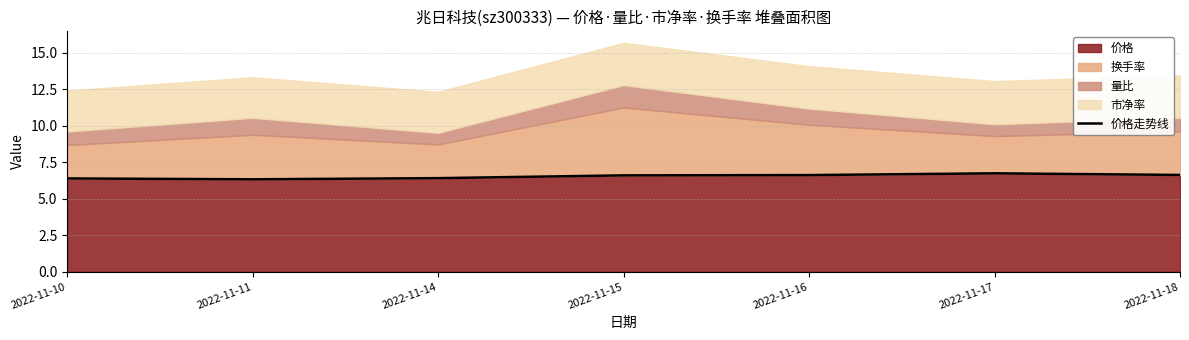

At which category does the data reach its first local peak?

2022-11-17